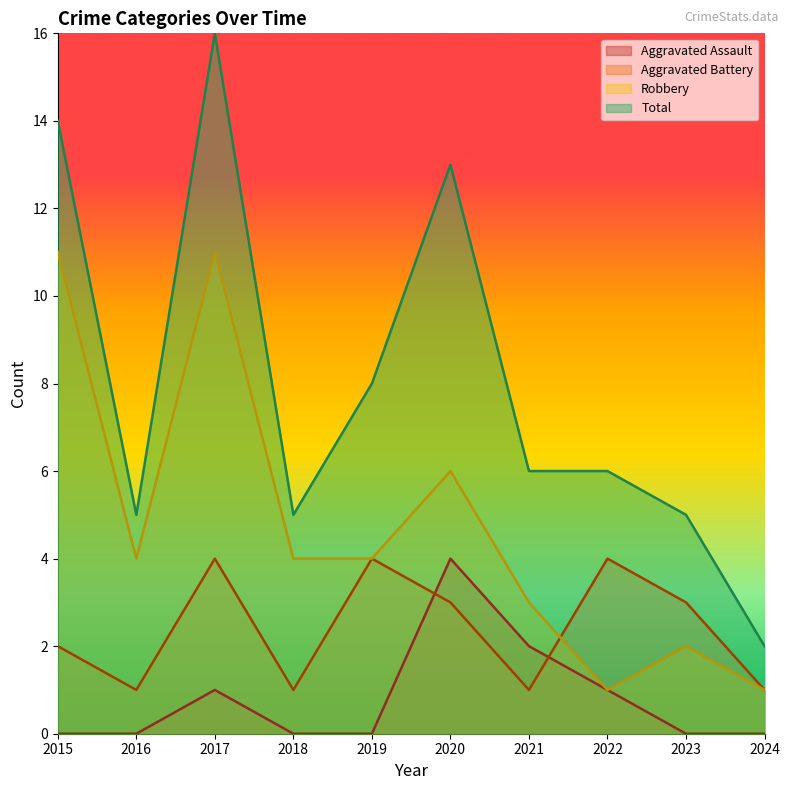

Is the value of Robbery at 2018 greater than the value of Aggravated Assault at 2019?

Yes